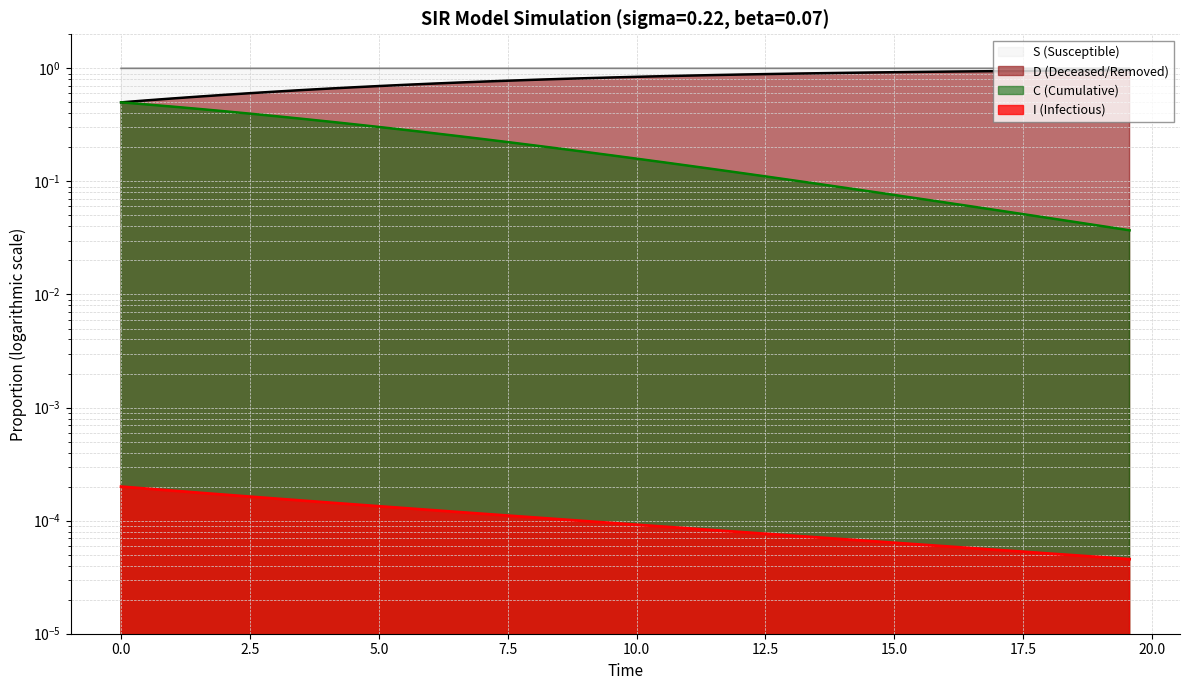

How many series are shown in this chart?

4